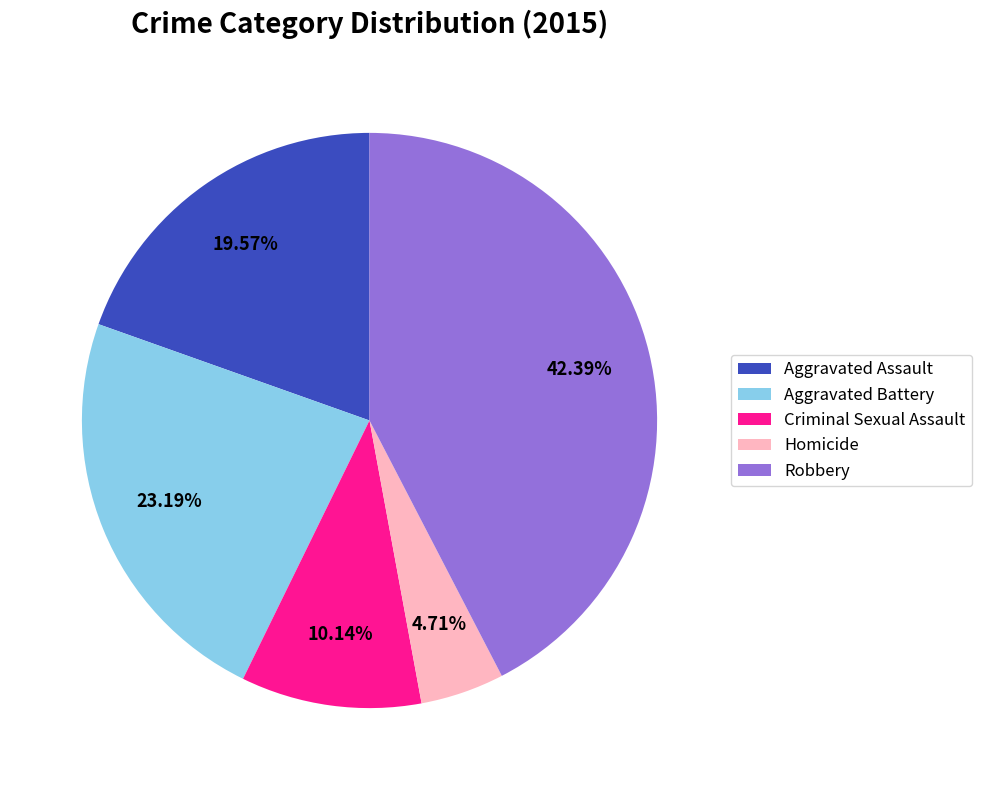

To the nearest percent, what is the difference between the Robbery and Aggravated Assault slice percentages?

23%